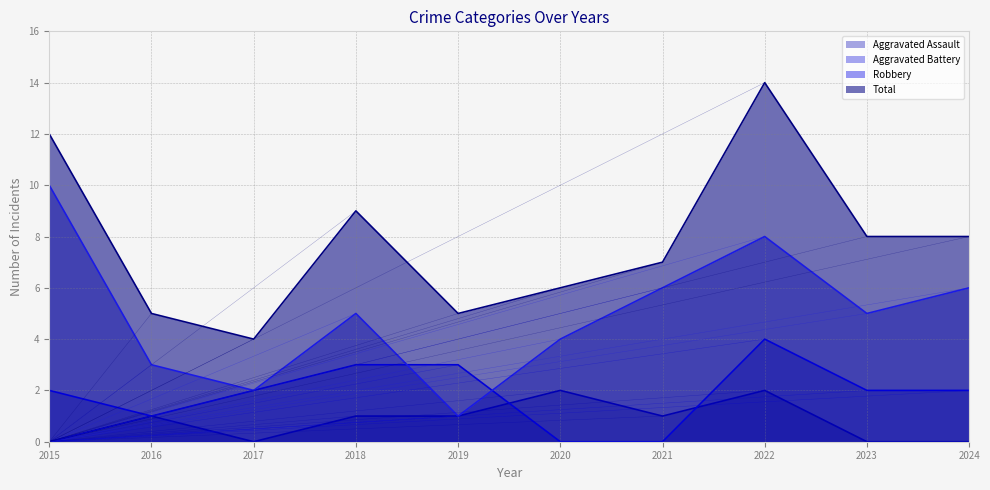

What is the value of the Robbery point at the 6th from the left?

4